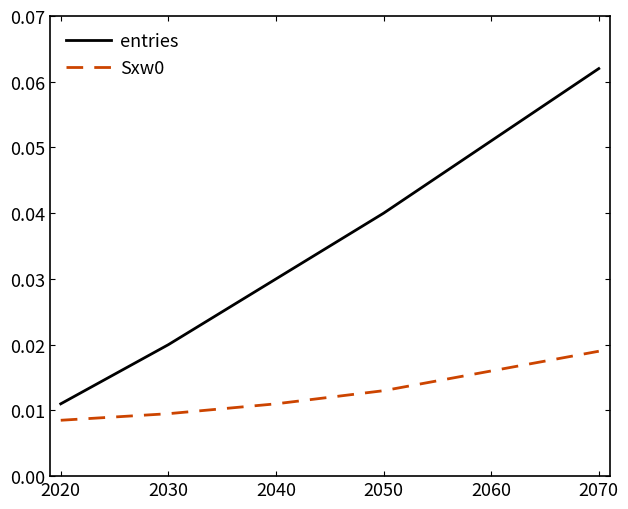

At which category is the sum across all series the highest?

2070